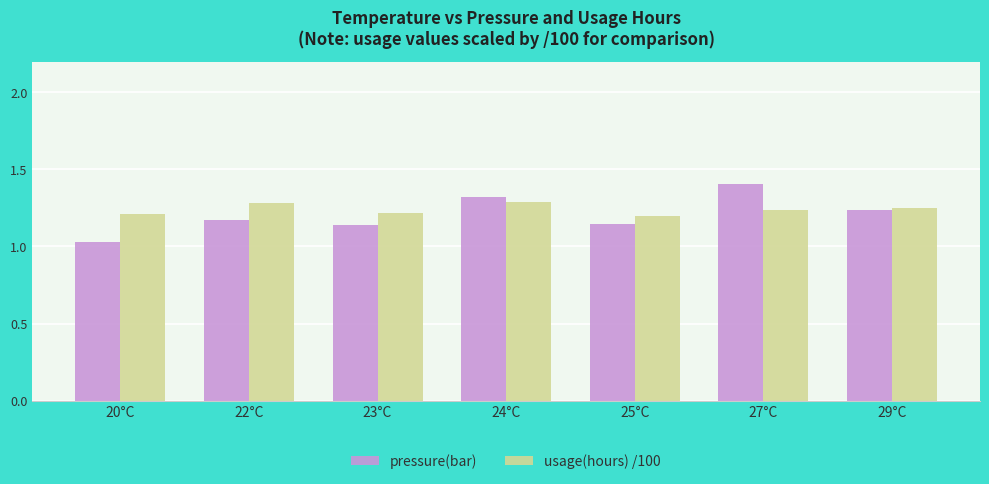

Is the value of pressure(bar) at 24°C greater than the value of usage(hours) /100 at 23°C?

Yes